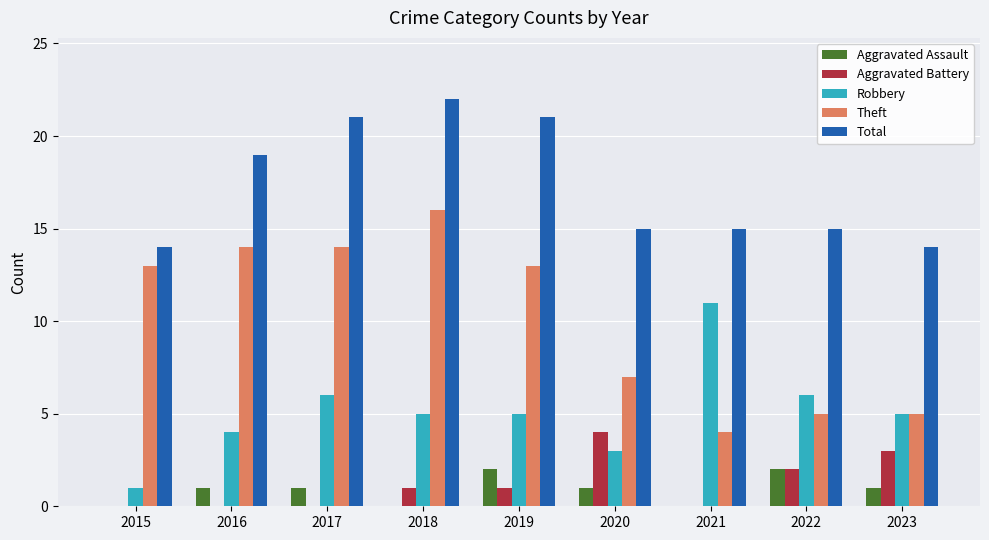

What is the sum of all Theft values?

91